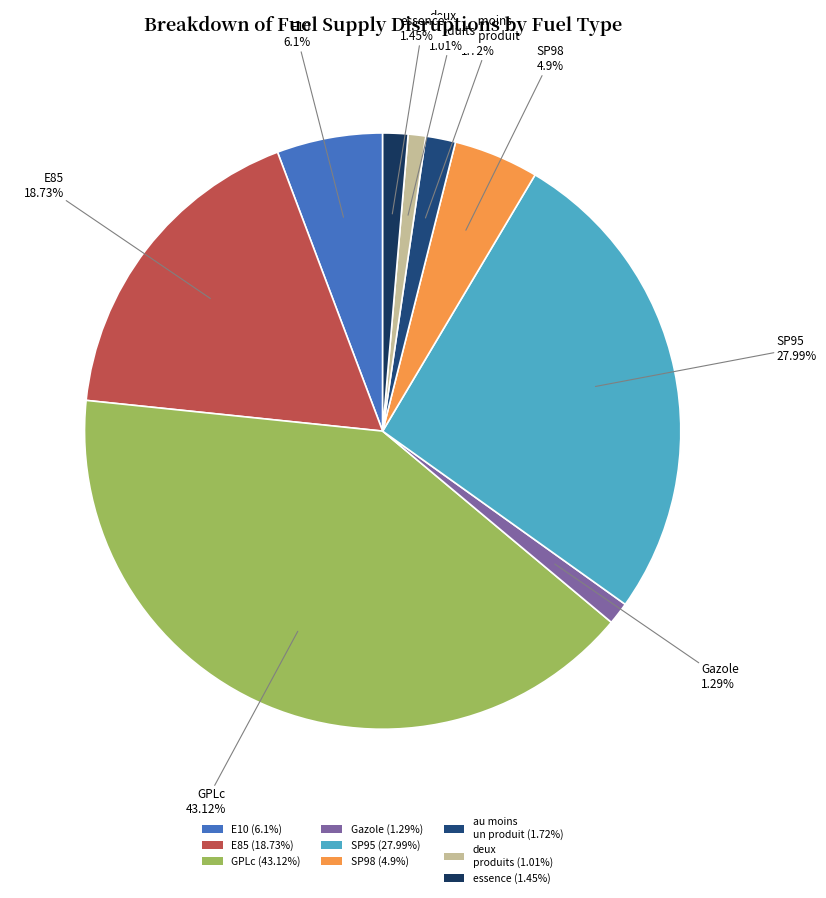

Rank the categories by value from highest to lowest.

GPLc, SP95, E85, E10, SP98, au_moins_un_produit, essence, Gazole, deux_produits